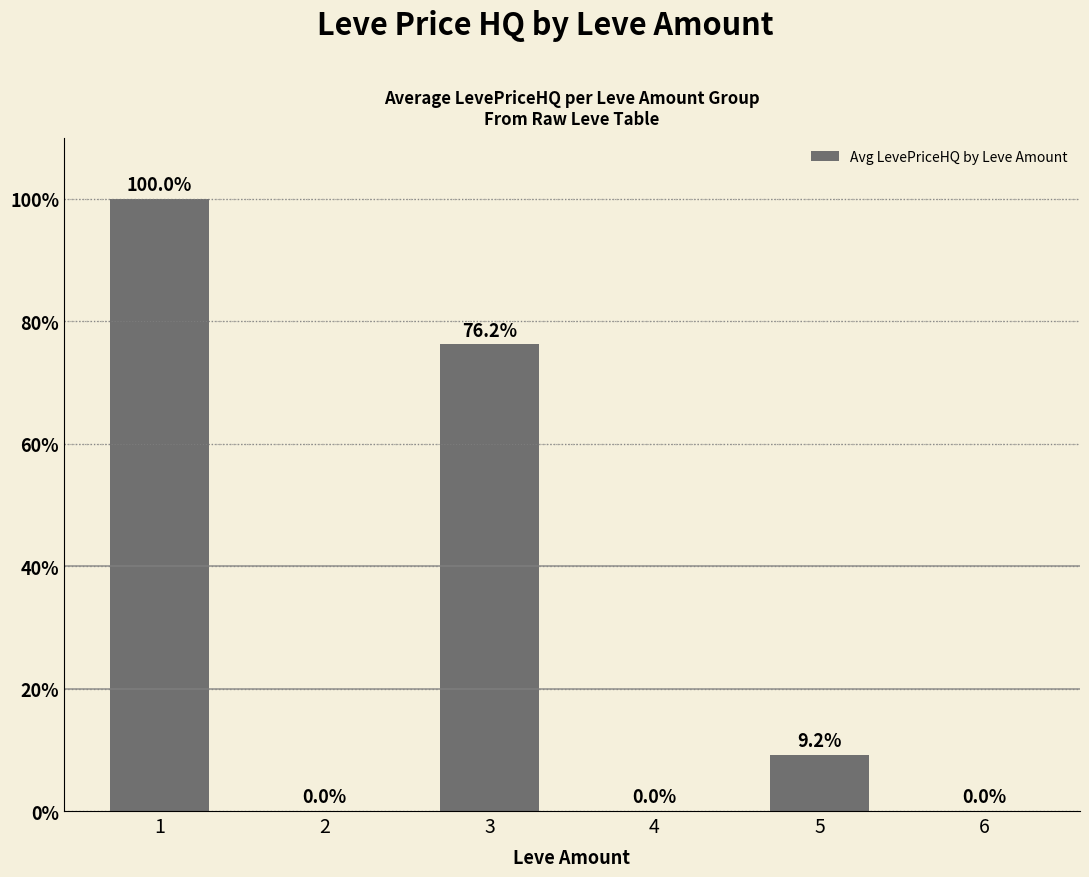

What is the average value?

30.9